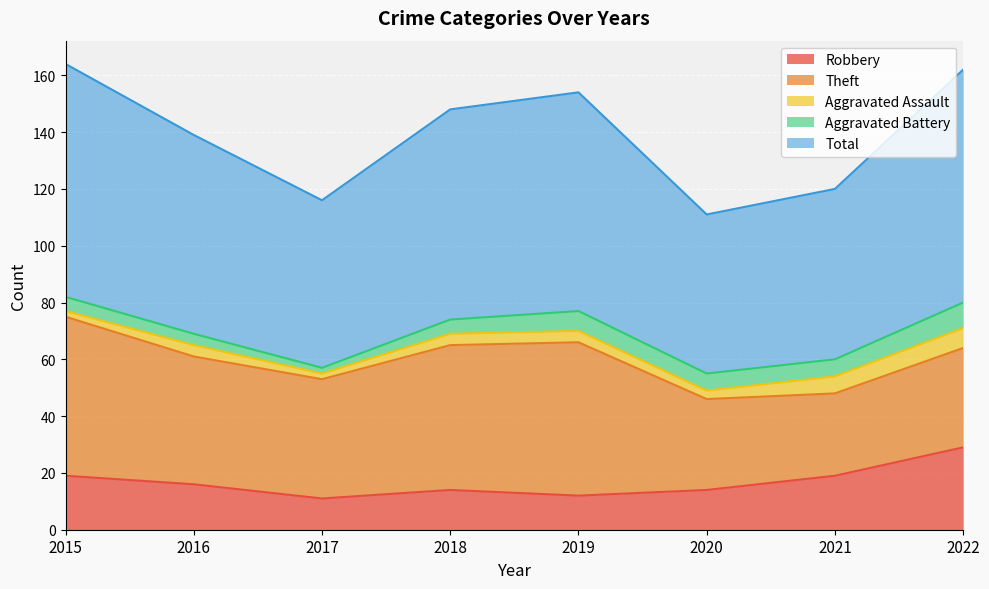

What is the approximate value of Aggravated Assault at 2018?

4